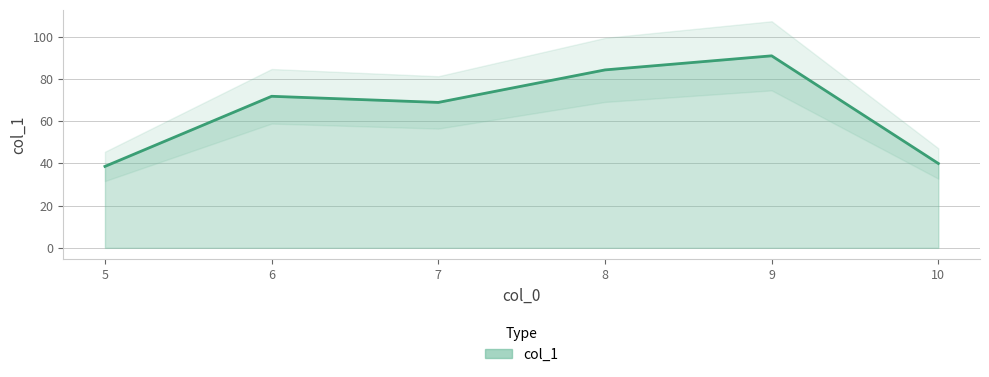

Where is the data nearest to the value 64?

7